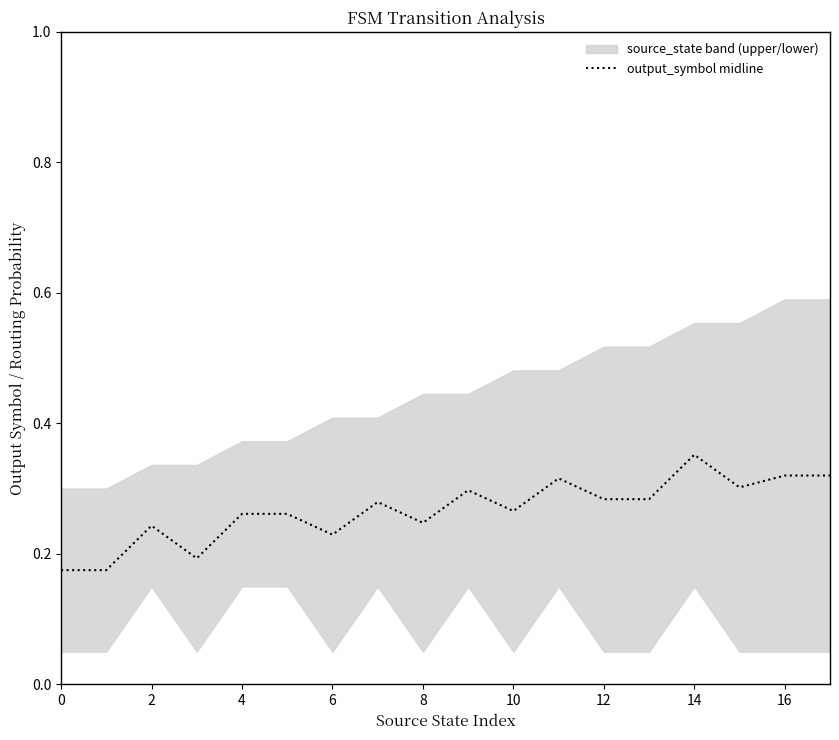

Does the chart have visible grid lines?

No